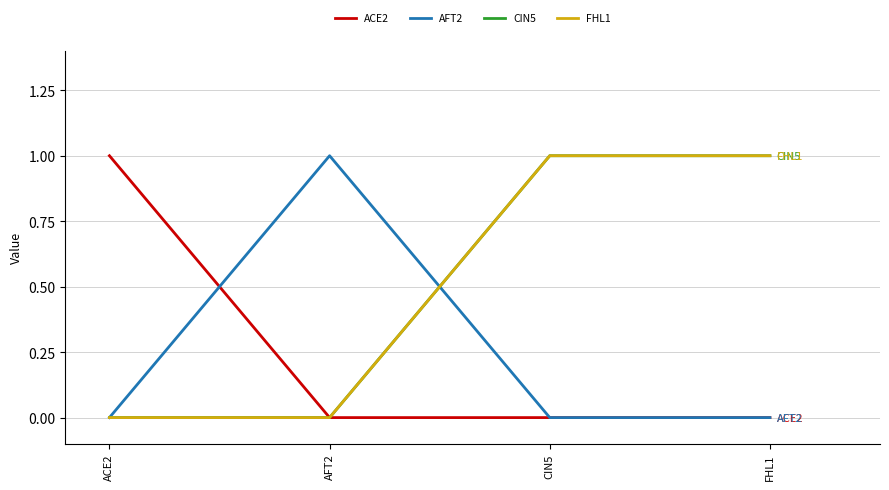

Reading left to right, extract all data points from this chart.

ACE2: 1	0	0	0
AFT2: 0	1	0	0
CIN5: 0	0	1	1
FHL1: 0	0	1	1